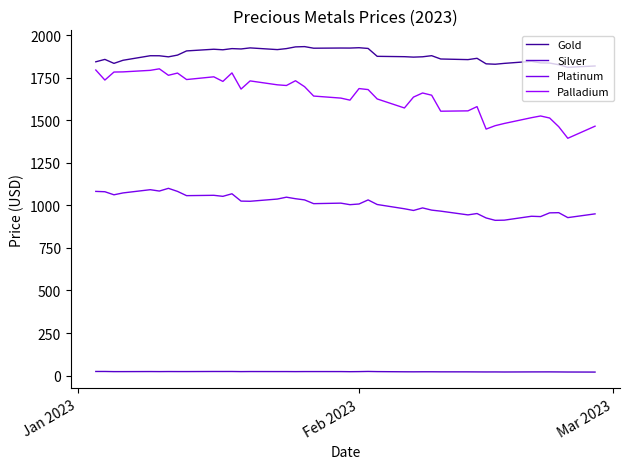

What is the sum of all Palladium values?

65844.0